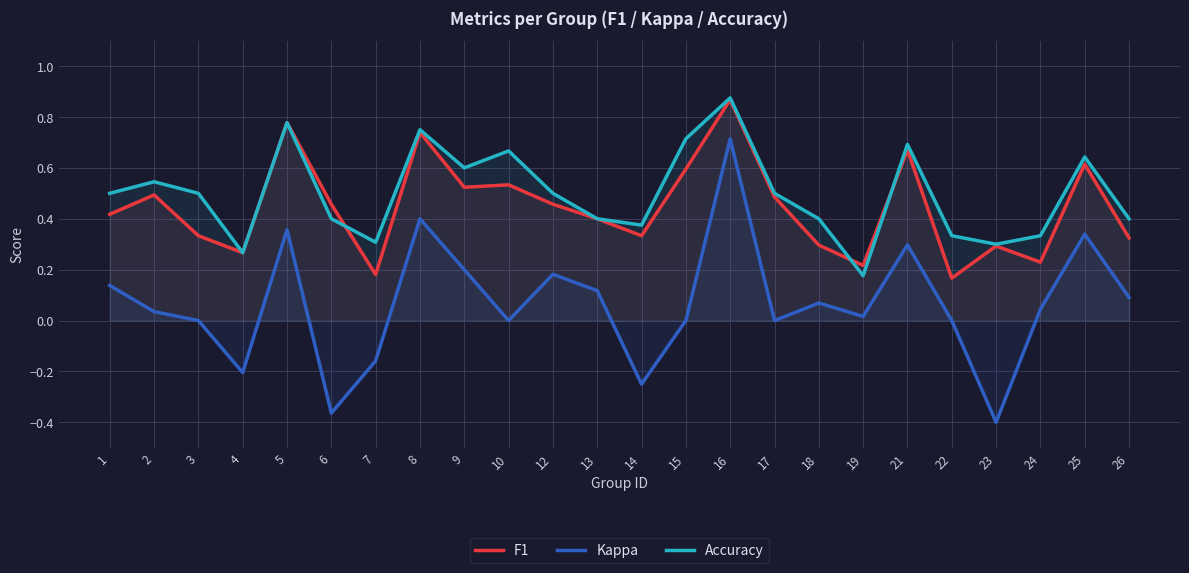

The value of Accuracy at 9 is 0.9. True or false?

False